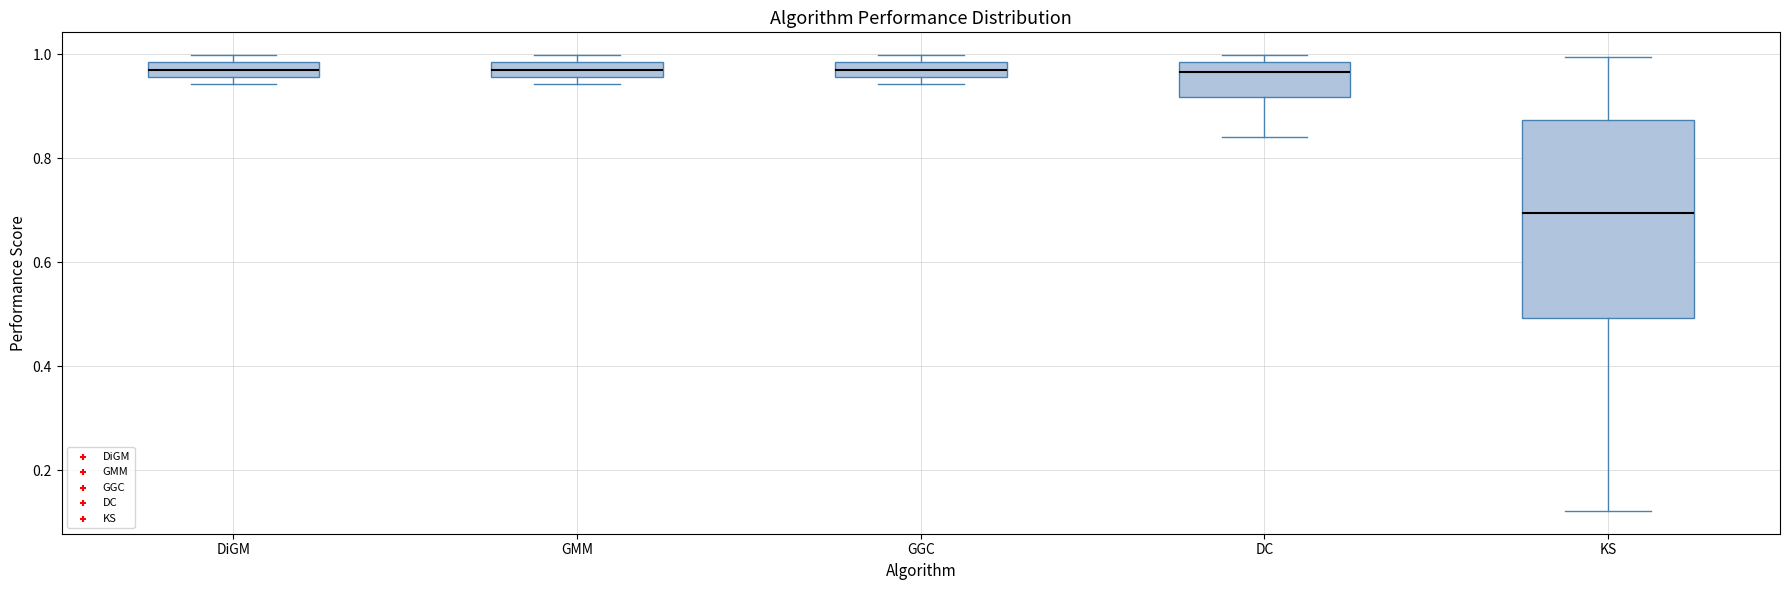

Comparing the boxes themselves (not the whiskers), which one is the tallest?

KS